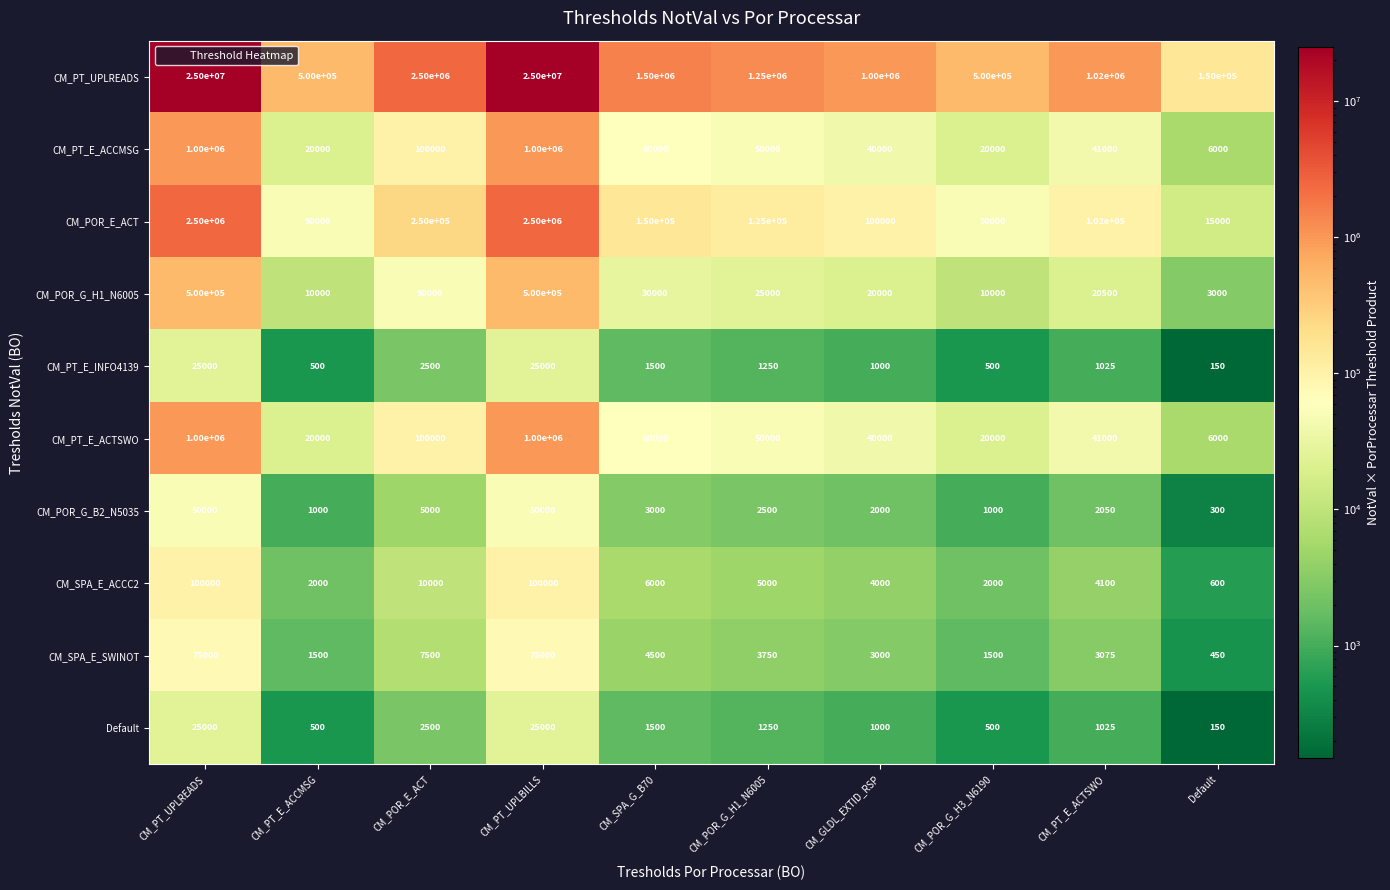

How many distinct data groups are displayed?

10